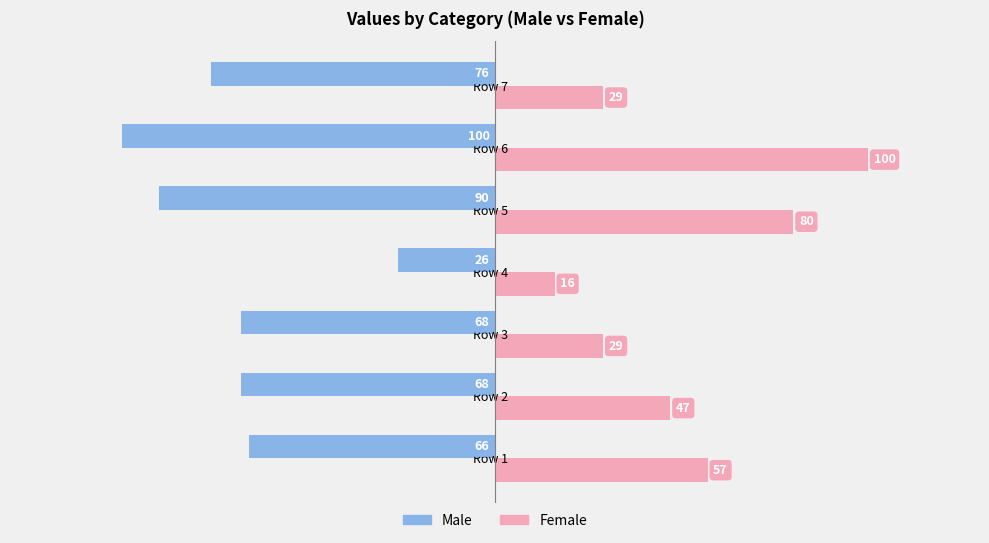

What is the difference between the highest and lowest values at Row 3?

97